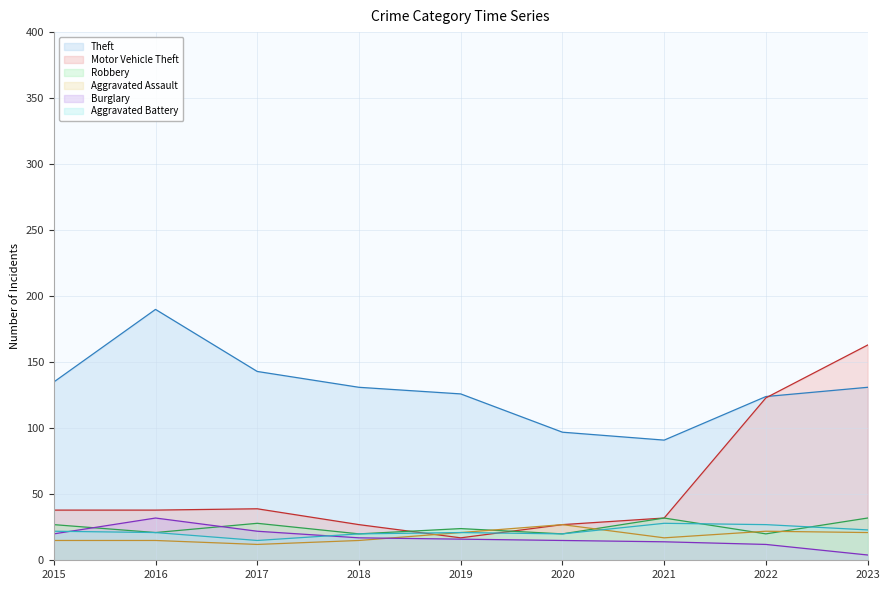

Which series ends up on top after the final intersection of Burglary and Robbery?

Robbery